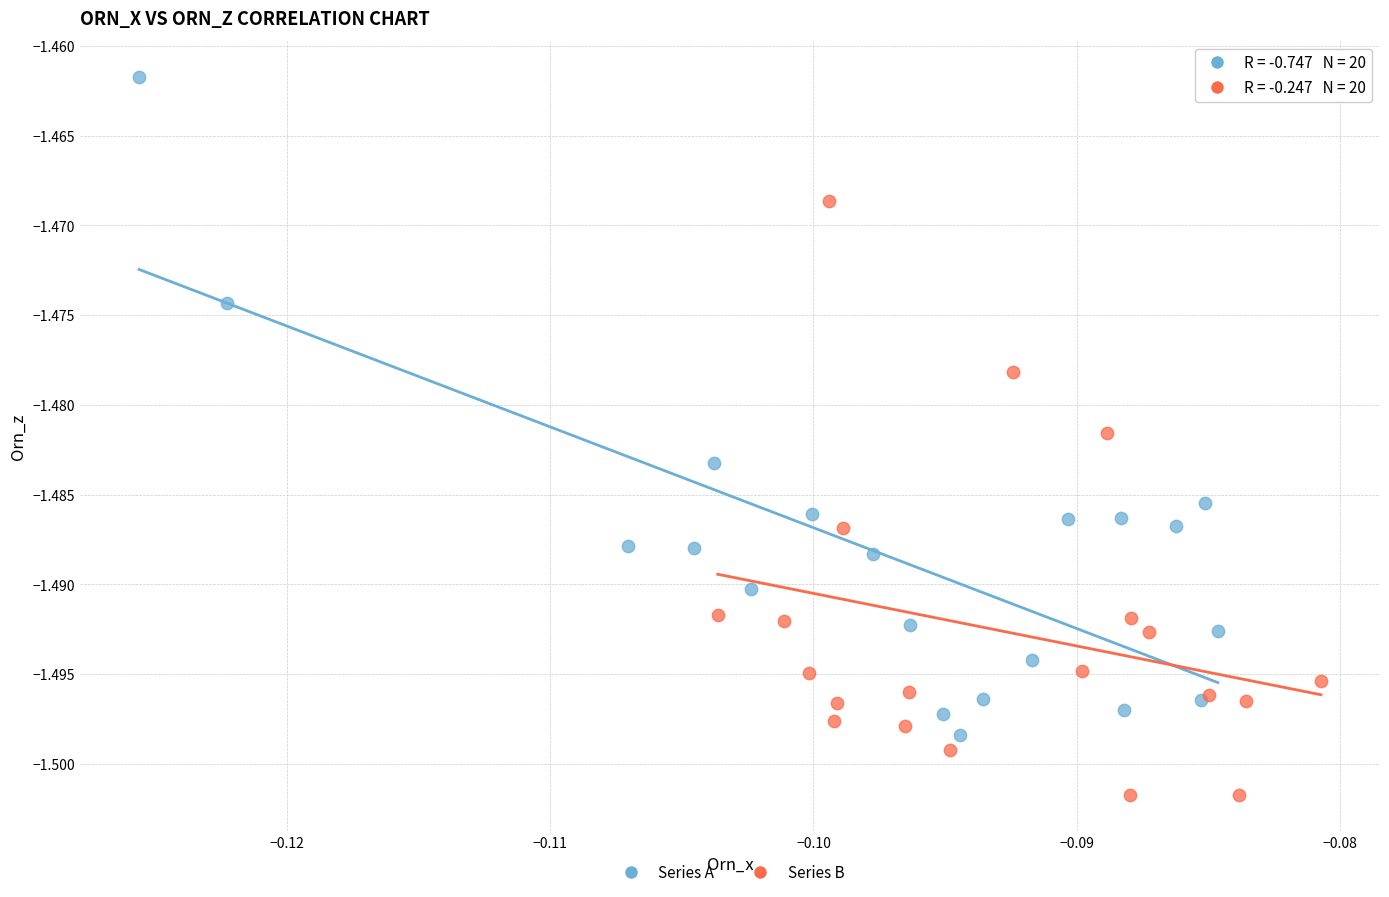

Which series contains the highest Y value?

Series A